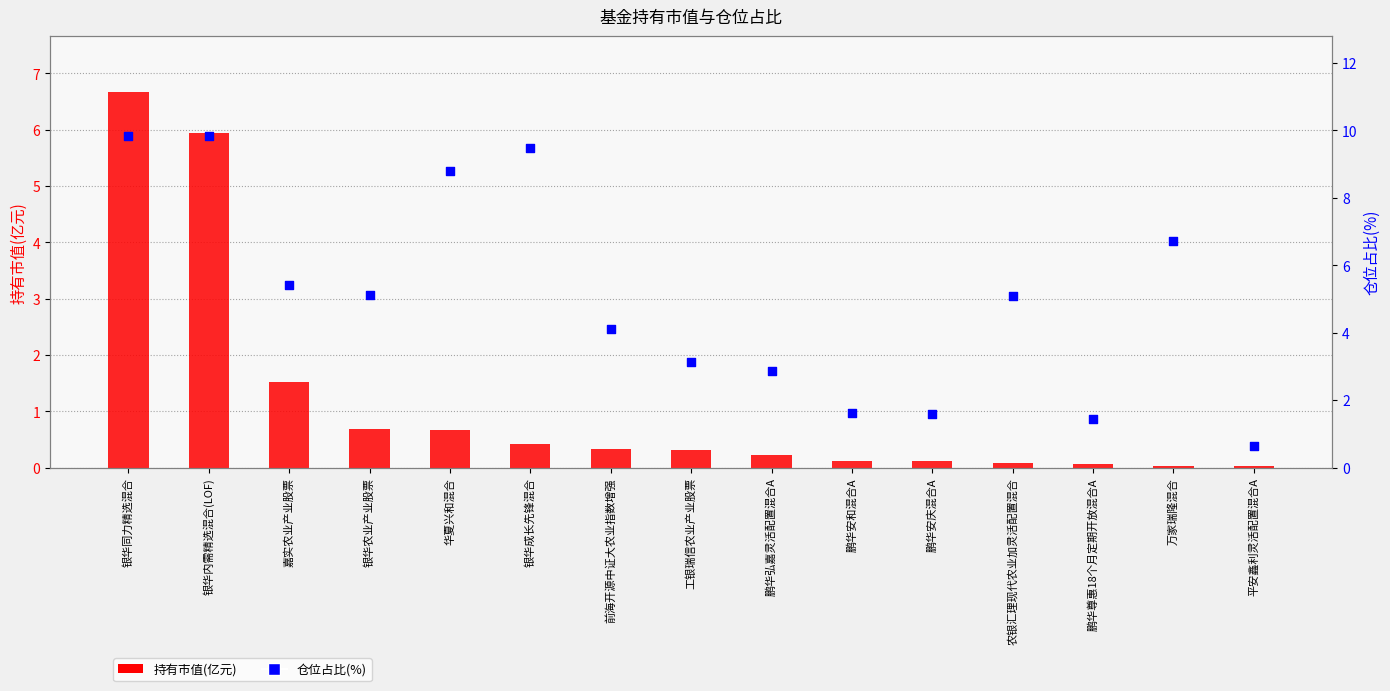

Which series contains the highest Y value?

仓位占比(%)